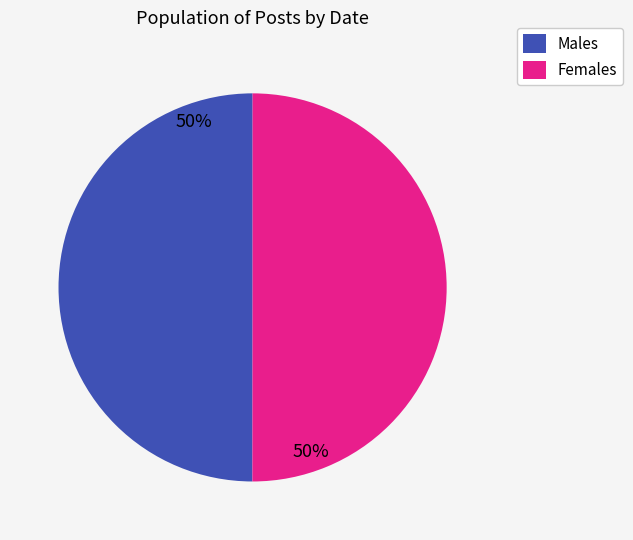

To the nearest percent, what is the average slice percentage?

50%